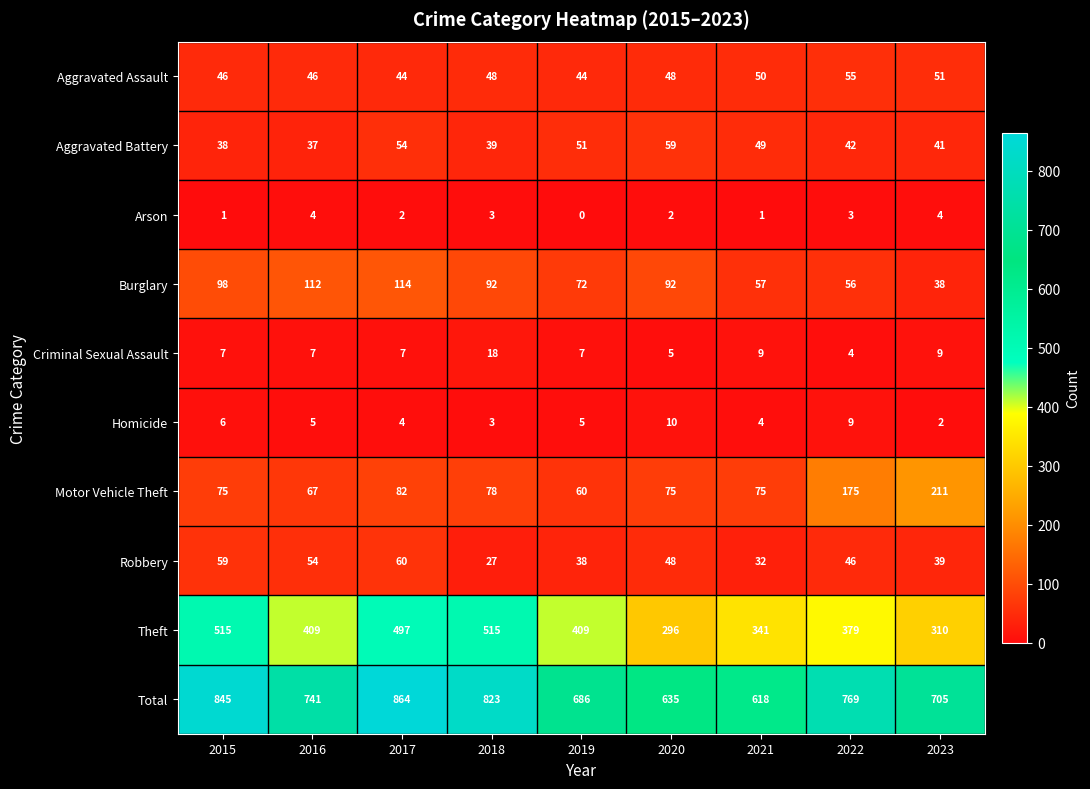

How many series are shown in this chart?

10